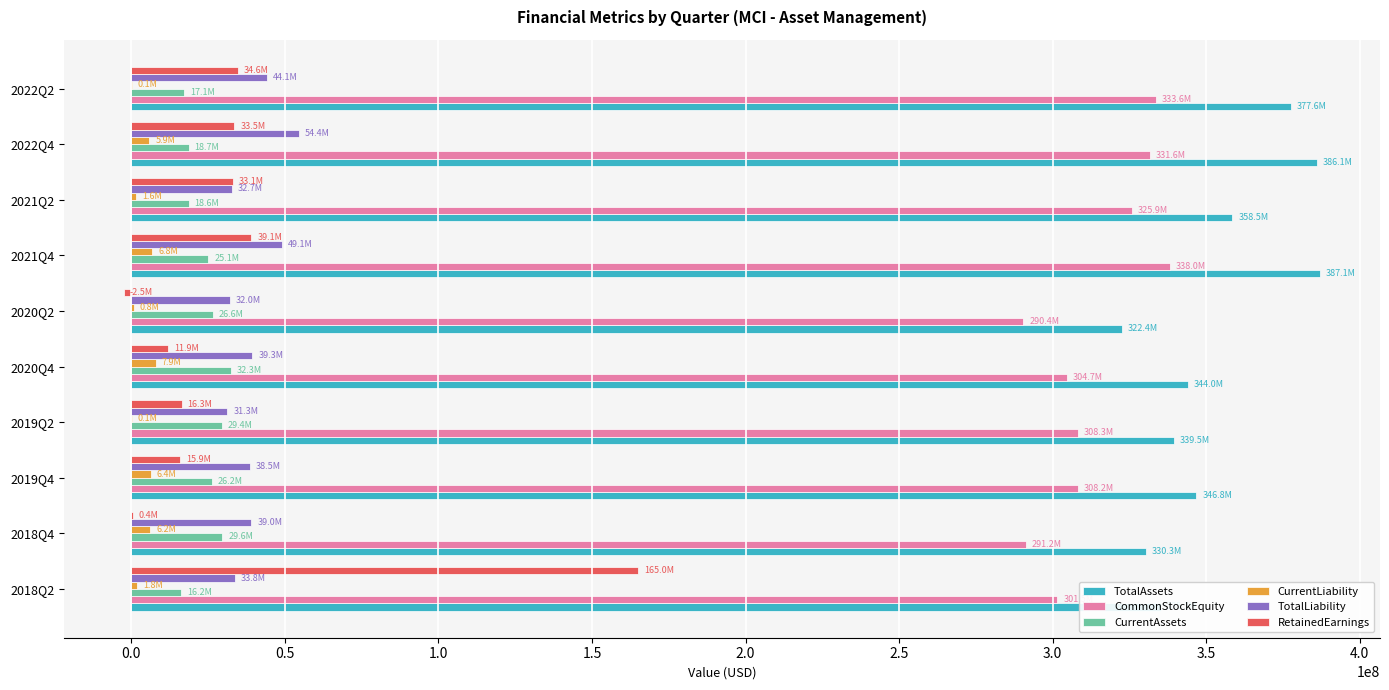

The value of CurrentAssets at 2018Q2 is 16201459. True or false?

True